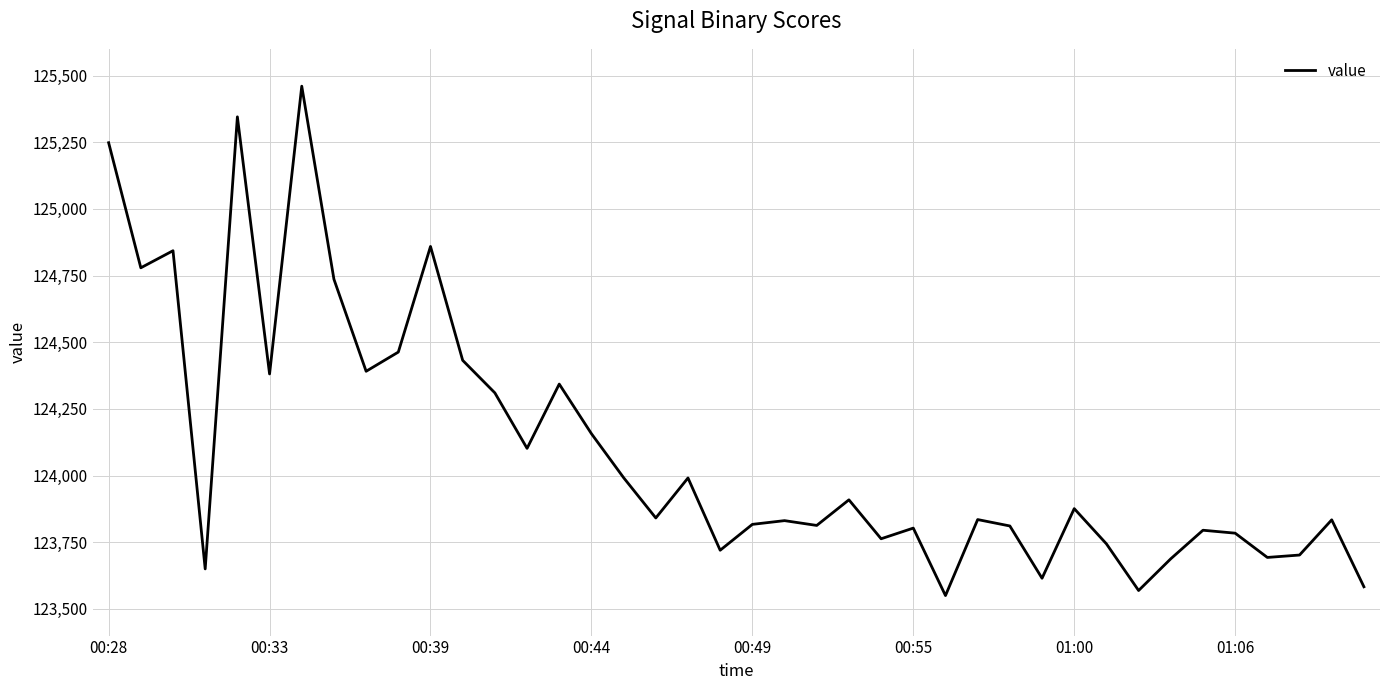

What is the smallest value displayed?

123550